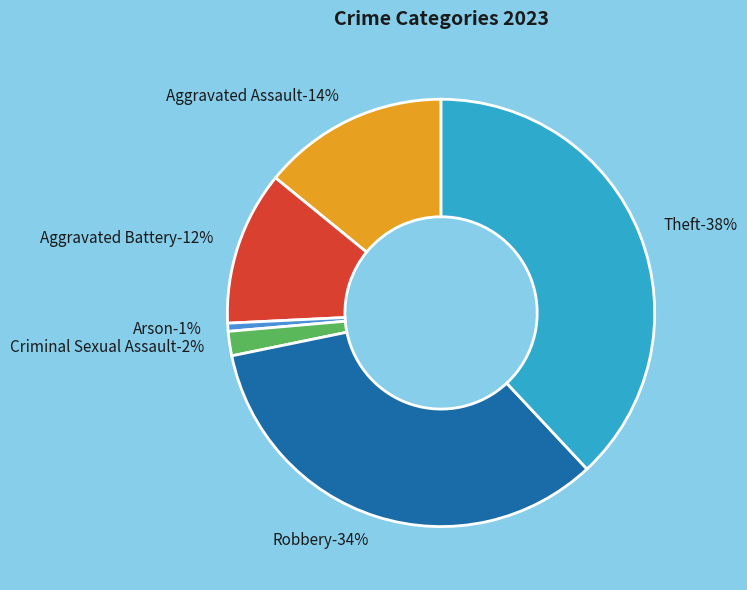

To the nearest percent, what percentage of the pie is Robbery?

34%